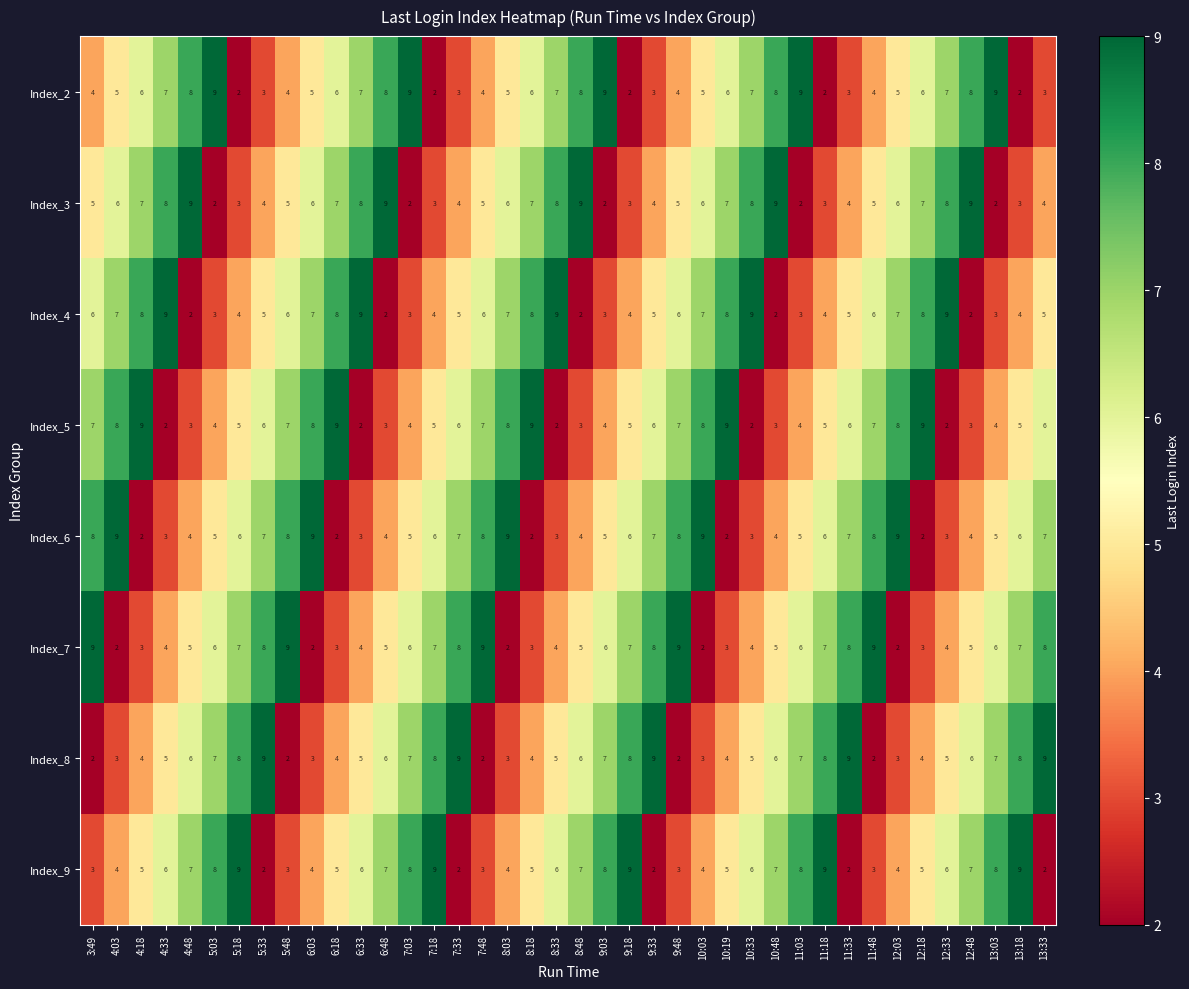

What is the total value across all series at 12:18?

44